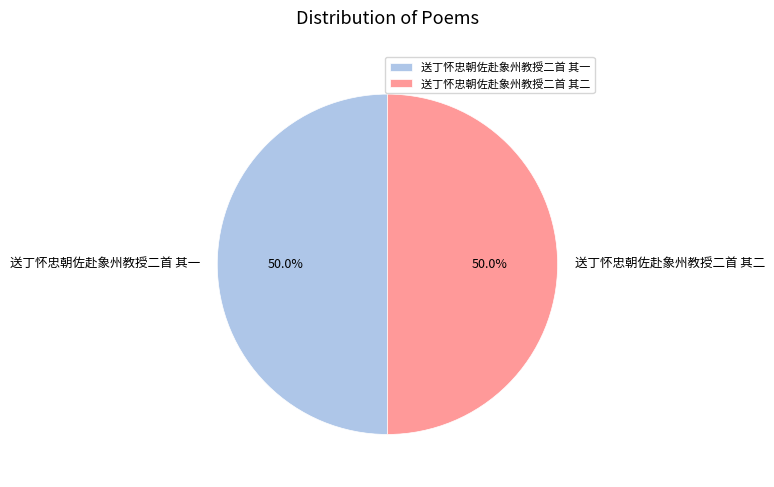

True or false: 送丁怀忠朝佐赴象州教授二首 其二 accounts for 50% of the total.

True